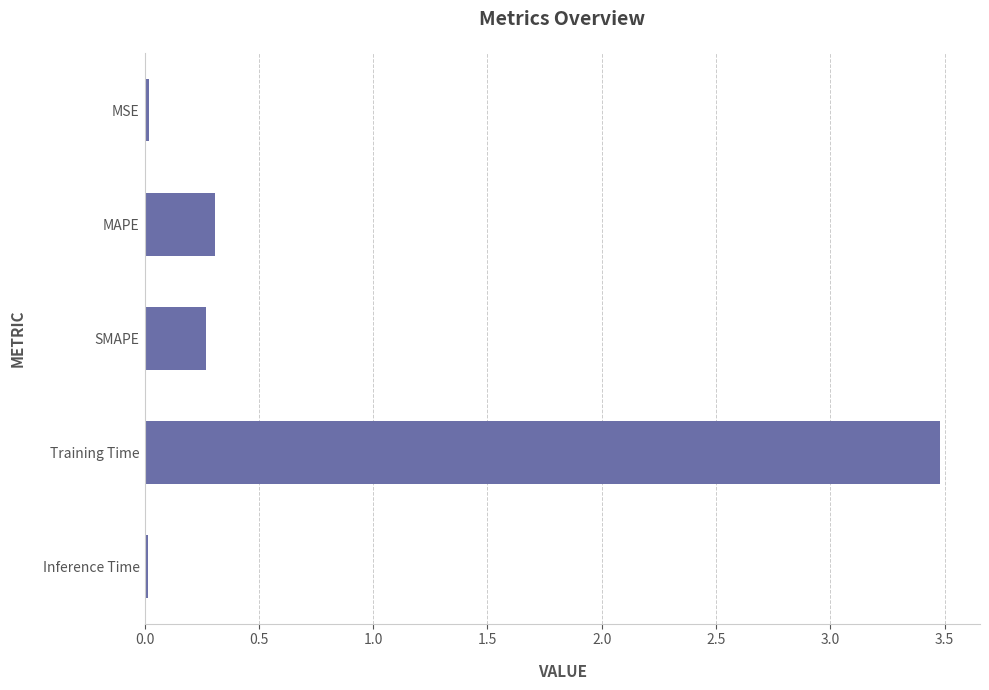

At which category does the chart reach its peak across all series?

Training Time